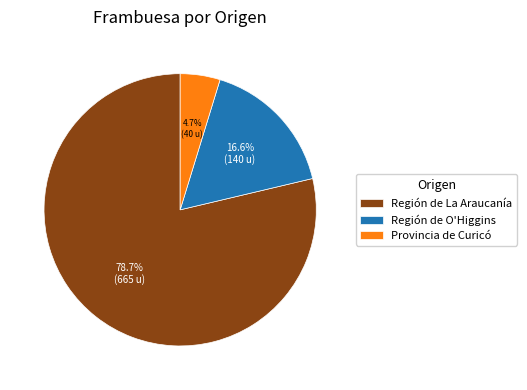

Which slice represents more than half of the pie?

Región de La Araucanía